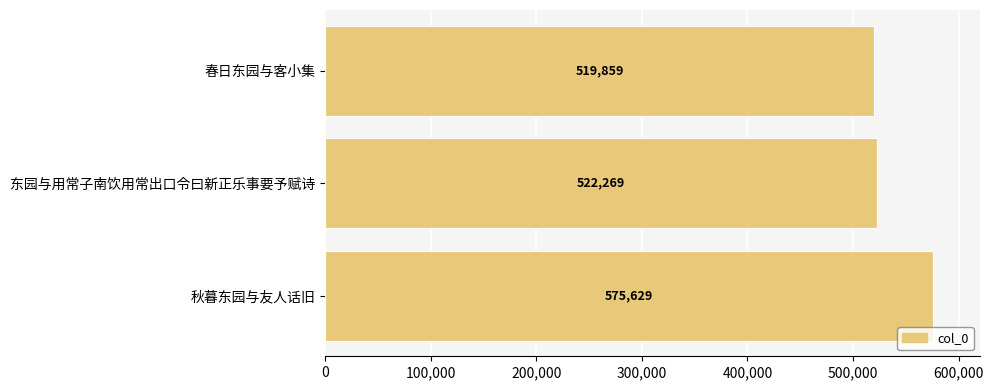

Approximately how many times larger is the value at 东园与用常子南饮用常出口令曰新正乐事要予赋诗 compared to 春日东园与客小集?

1.0